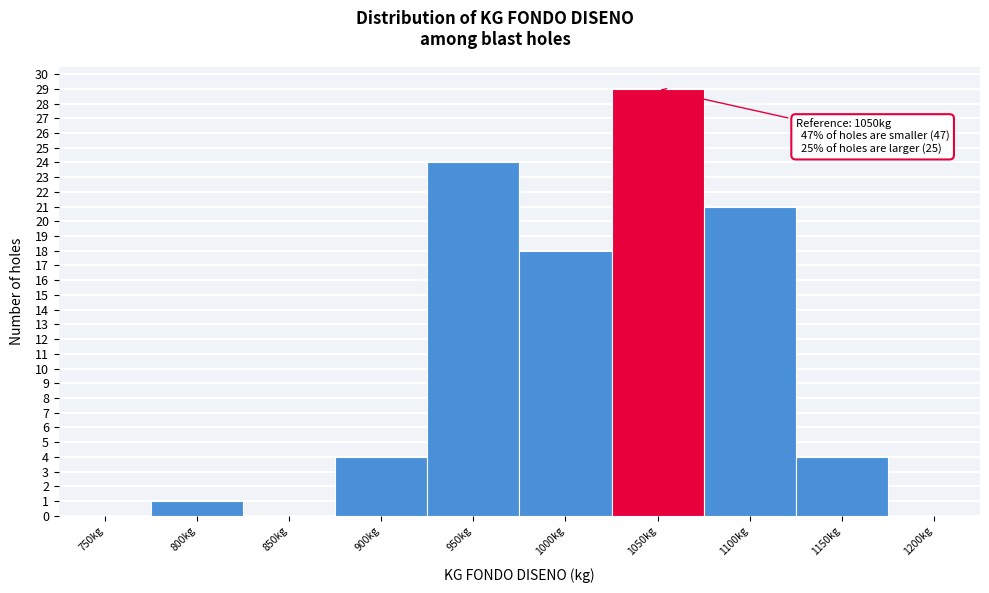

Reading left to right, transcribe all the data shown in this chart.

750kg=0	800kg=1	850kg=0	900kg=4	950kg=24	1000kg=18	1050kg=29	1100kg=21	1150kg=4	1200kg=0